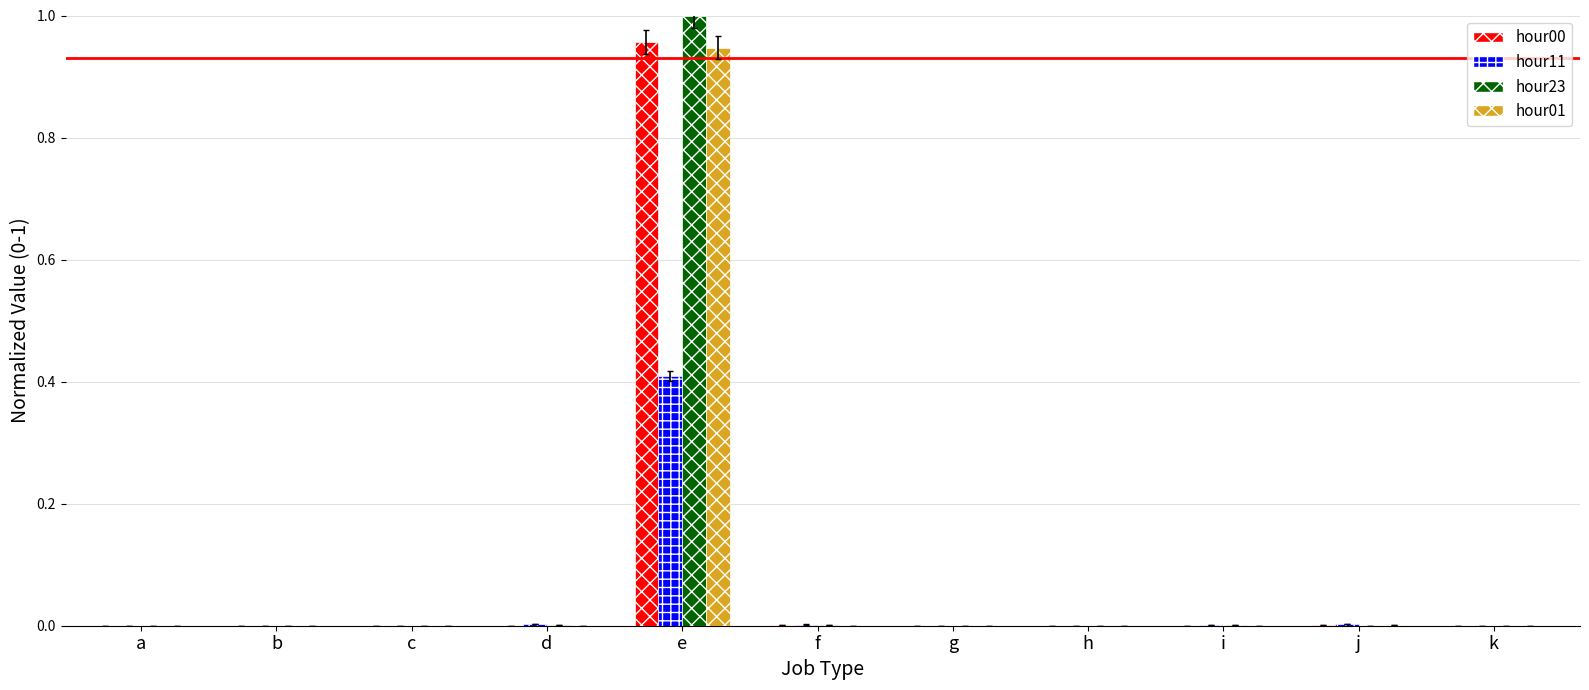

Are the bars grouped side by side (vs. stacked)?

Yes